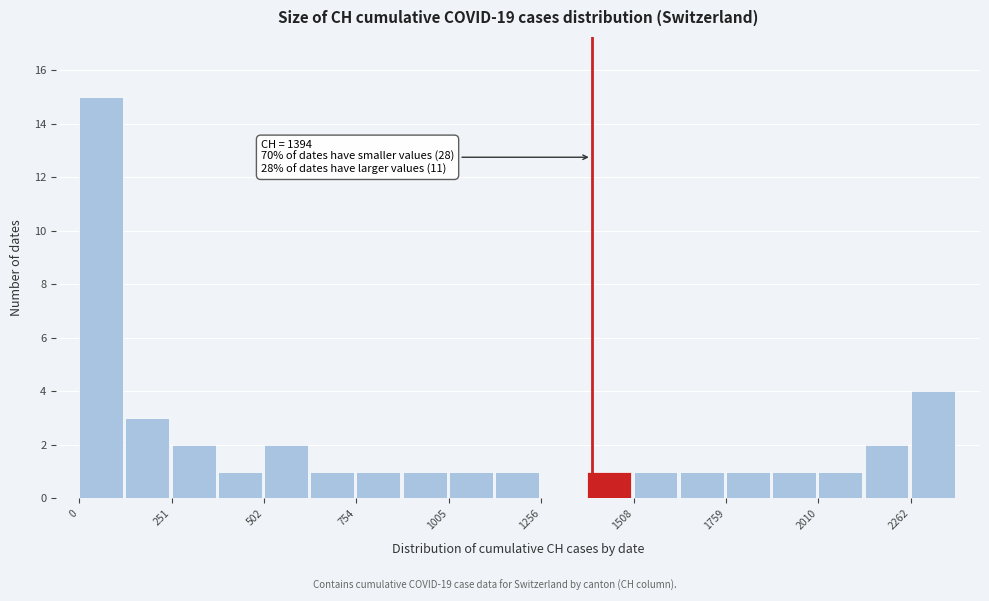

Read against the x-axis, roughly where is the centre of the tallest bar?

50